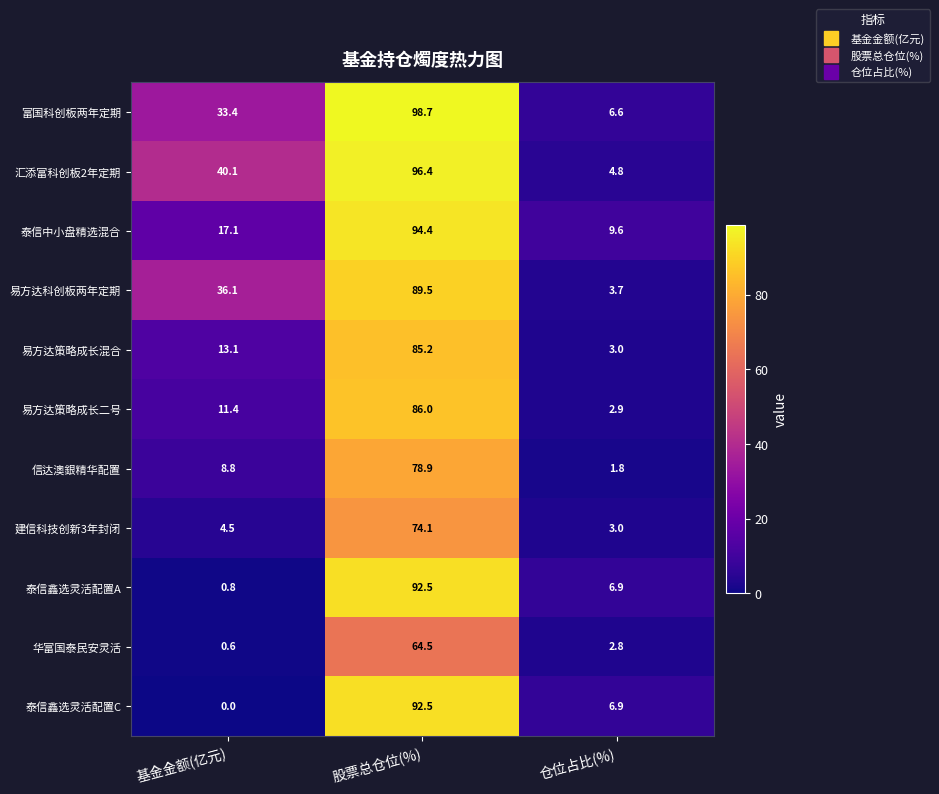

What is the highest value of the 华富国泰民安灵活 series?

64.5